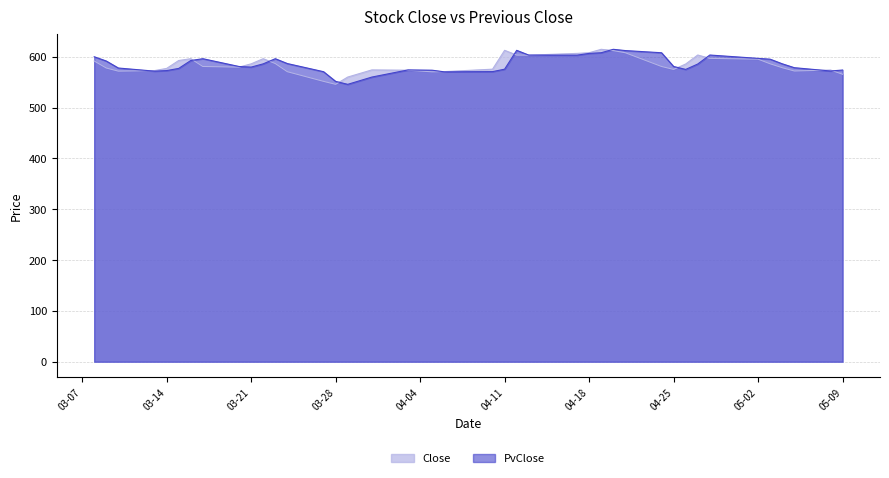

True or false: Close and PvClose intersect in this chart.

True